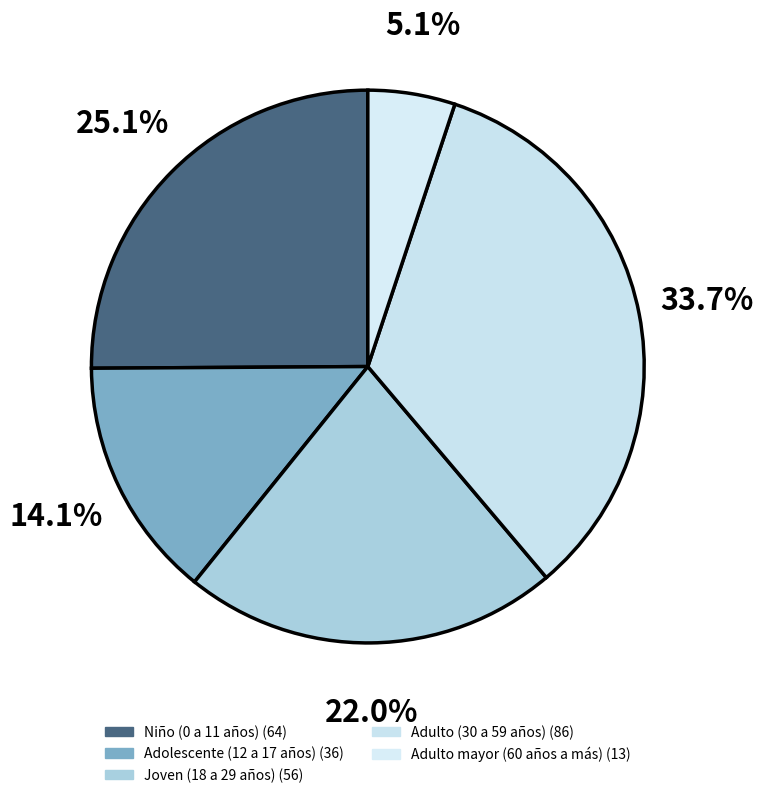

True or false: Adolescente (12 a 17 años) accounts for 1% of the total.

False